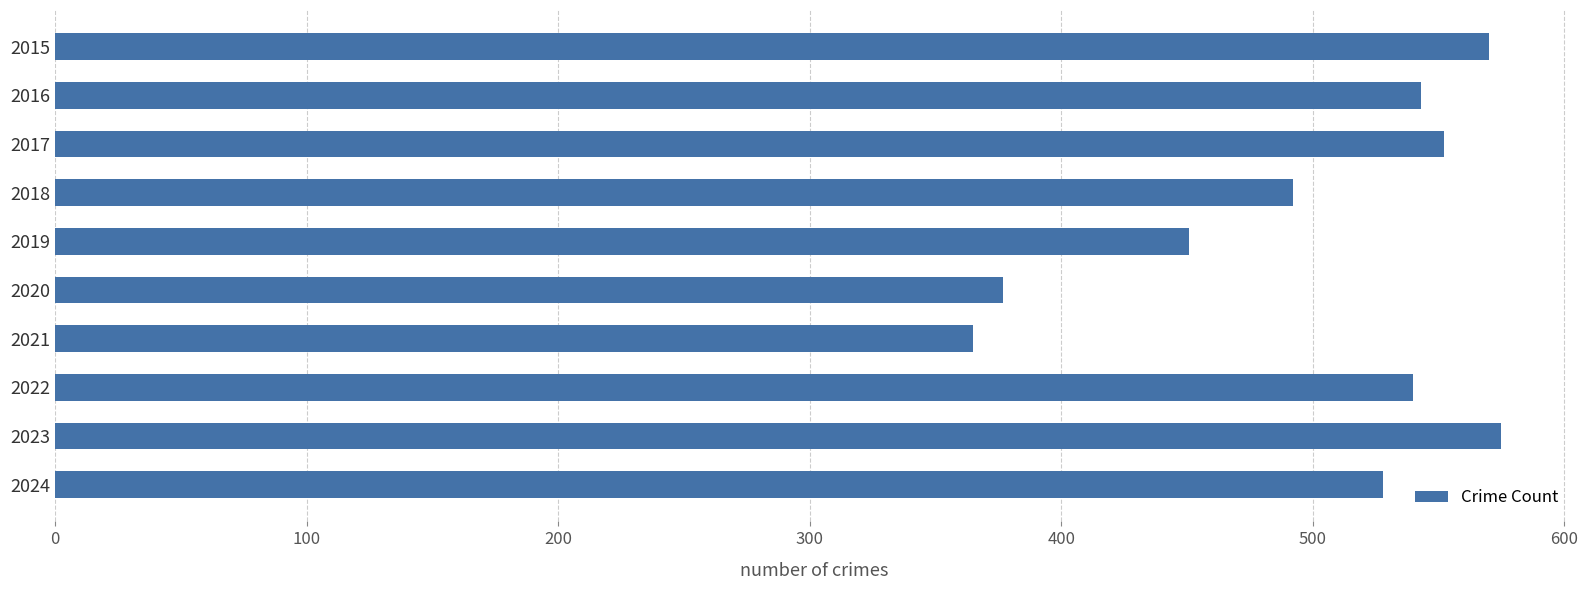

Reading top to bottom, extract all data points from this chart.

2015=570	2016=543	2017=552	2018=492	2019=451	2020=377	2021=365	2022=540	2023=575	2024=528